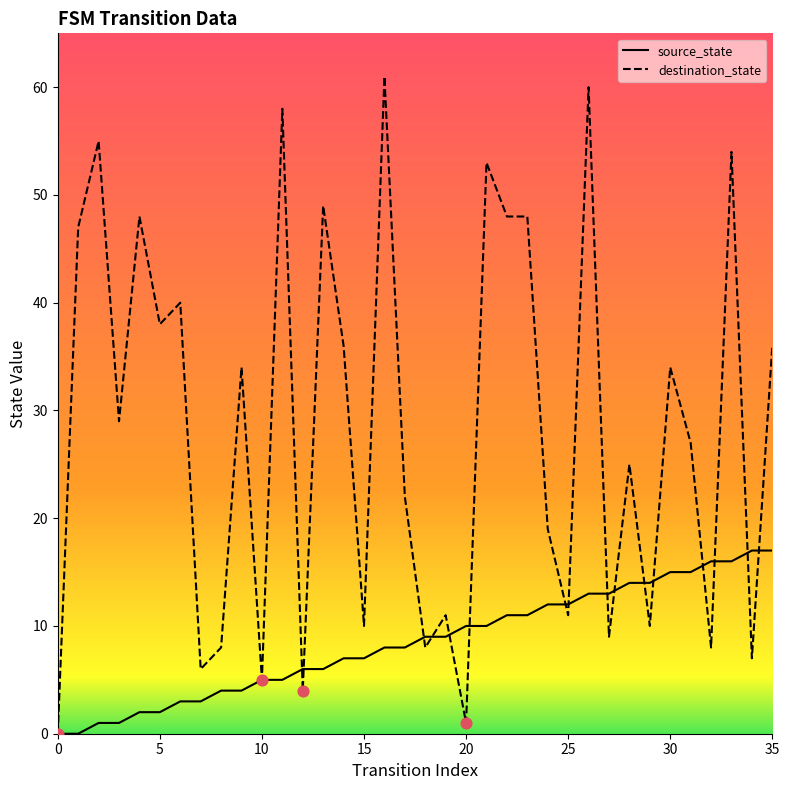

Which series has the largest total across all categories?

destination_state